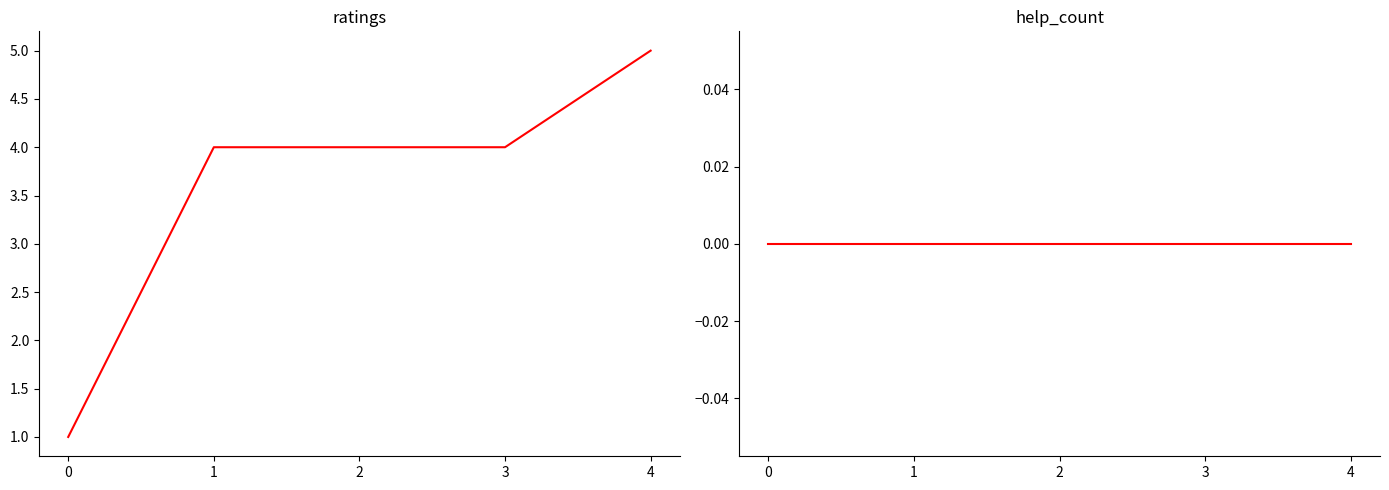

Reading right to left, extract all data points from this chart.

ratings: 5	4	4	4	1
help_count: 0	0	0	0	0